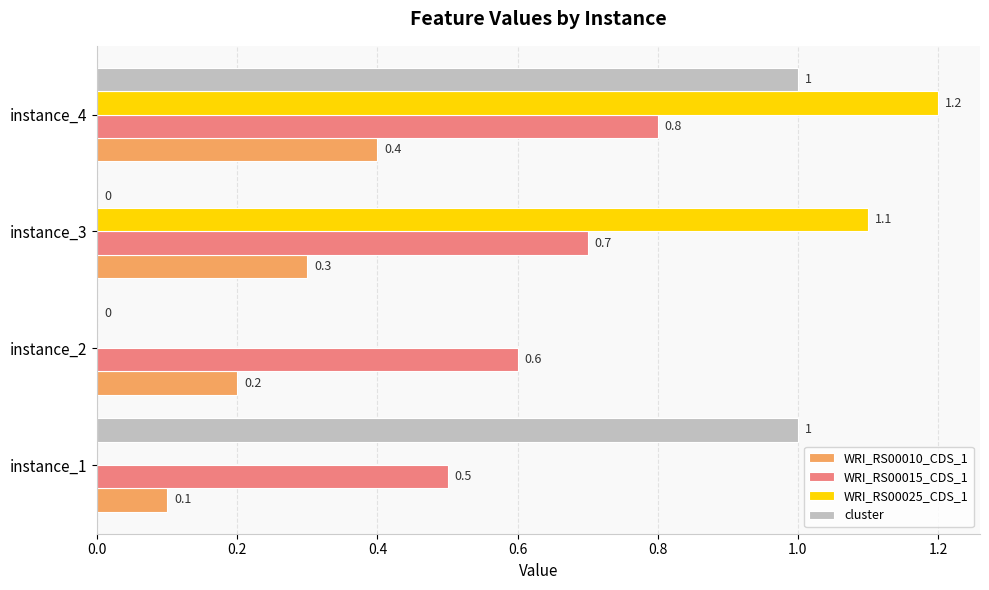

Read the WRI_RS00025_CDS_1 value at instance_3.

1.1